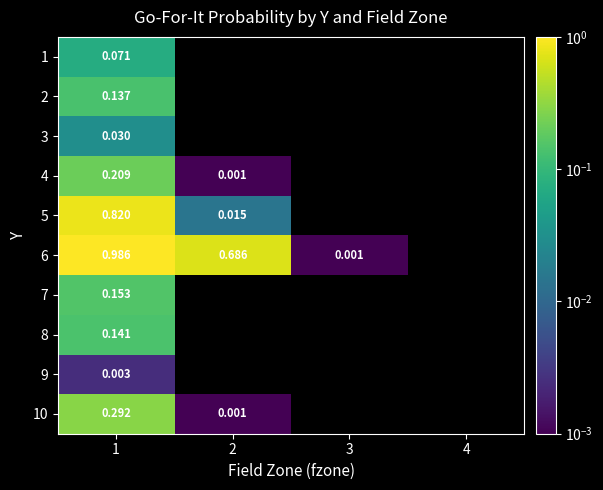

How many values in 9 are above zero?

1